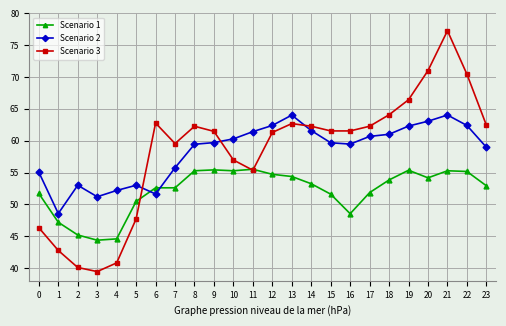

At how many categories does at least one series exceed 69?

3